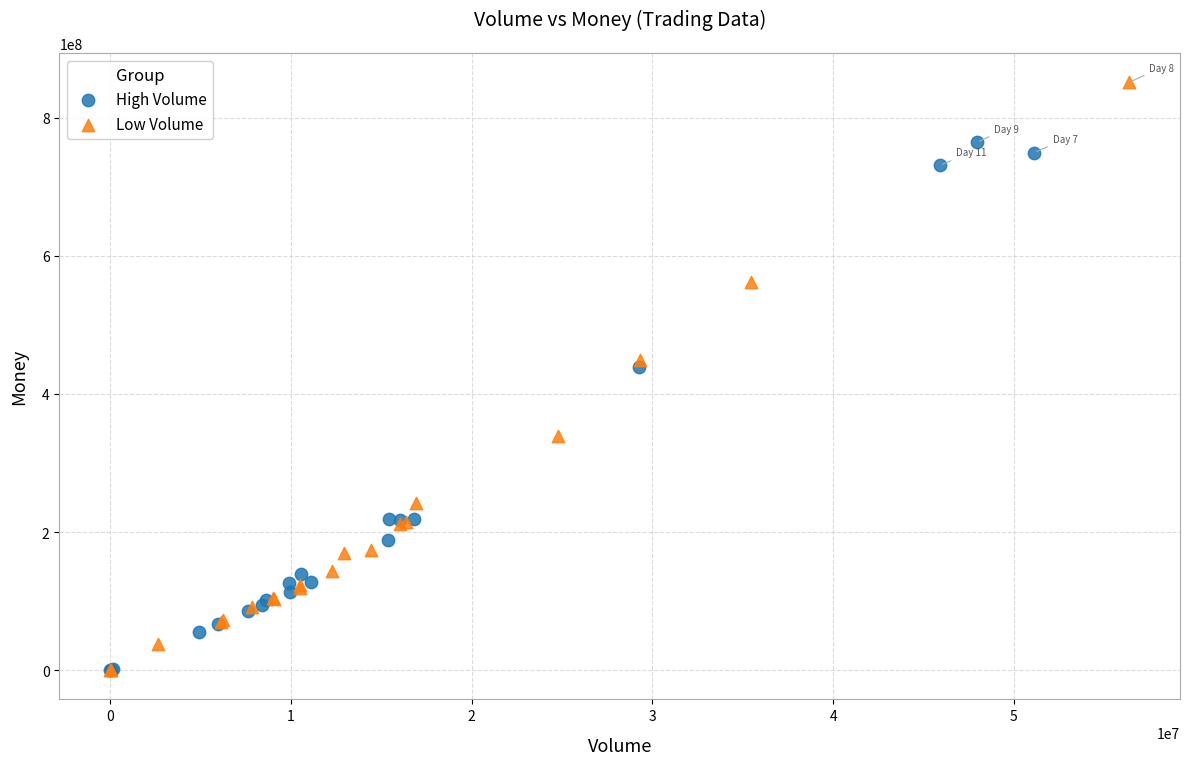

Which series reaches the maximum Y coordinate?

Low Volume